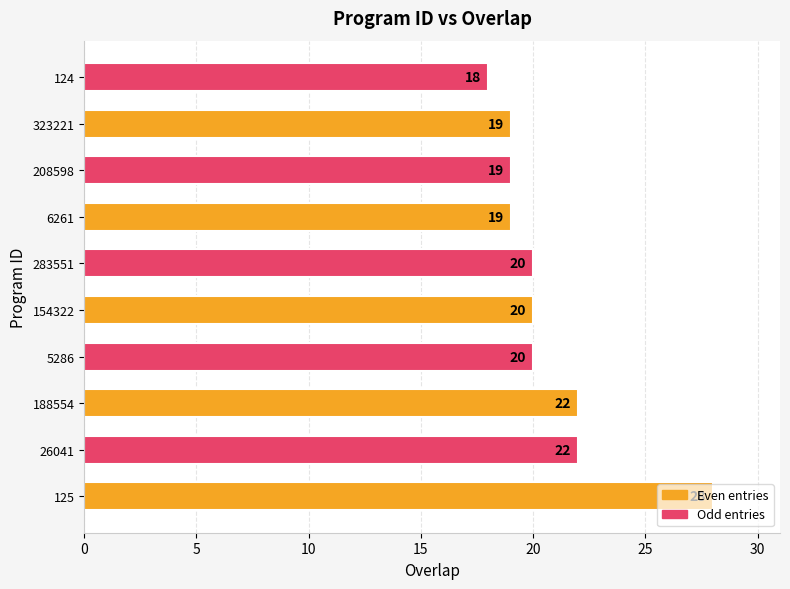

True or false: the data shows 6 at 26041.

False